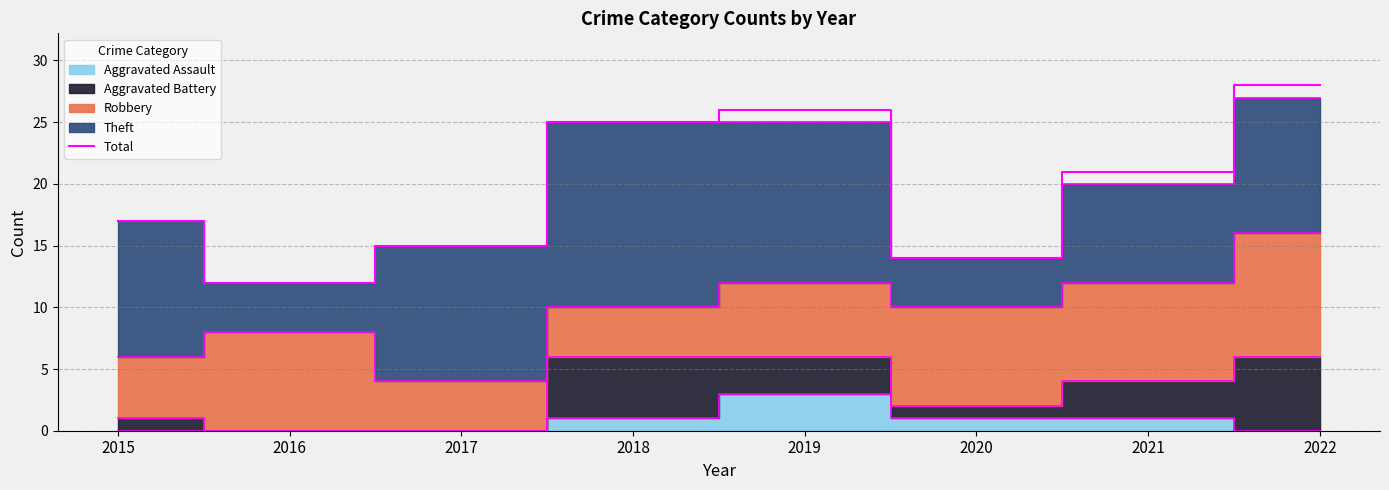

Rank the categories by value from lowest to highest.

2016, 2020, 2017, 2015, 2021, 2018, 2019, 2022